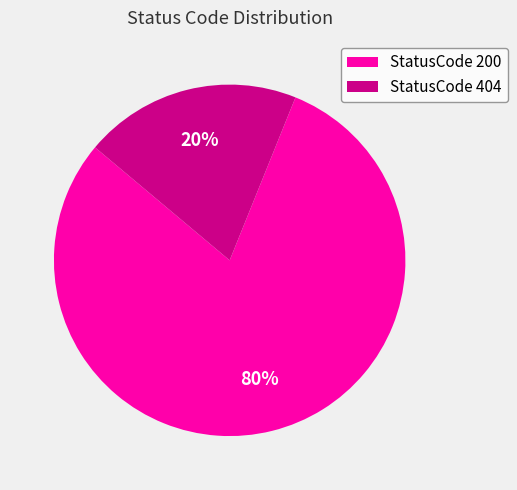

Is there a majority slice in this chart?

Yes